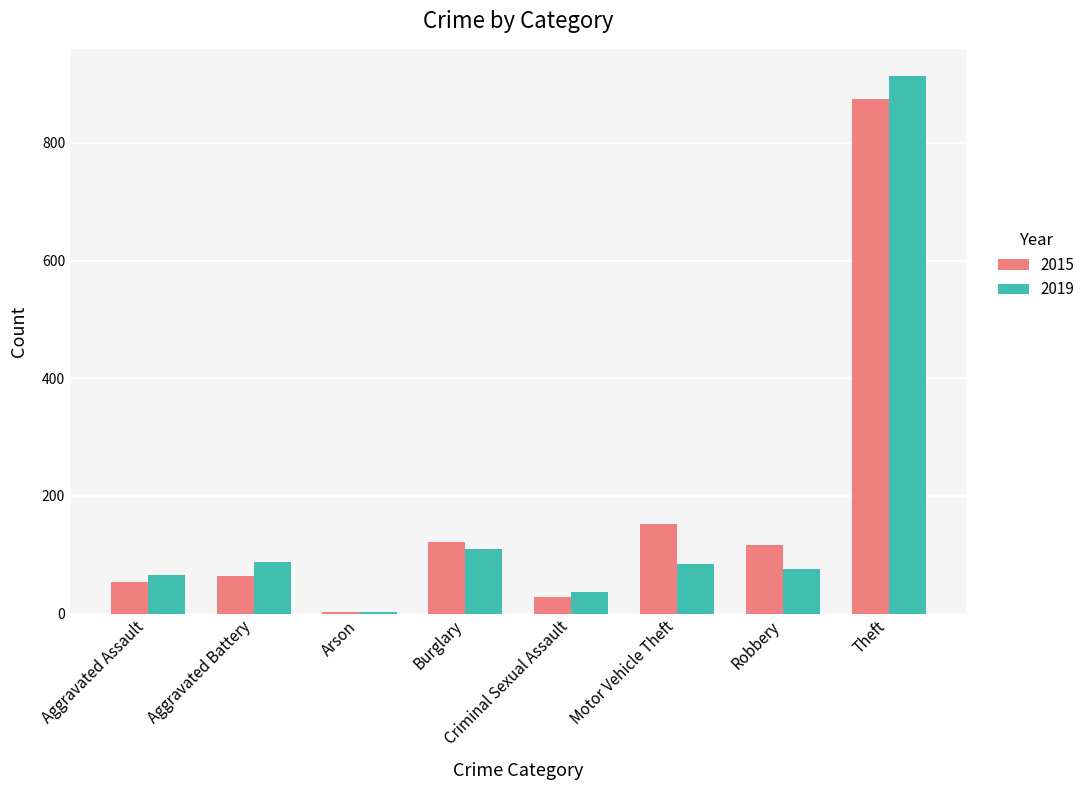

What is the maximum value for 2019?

914